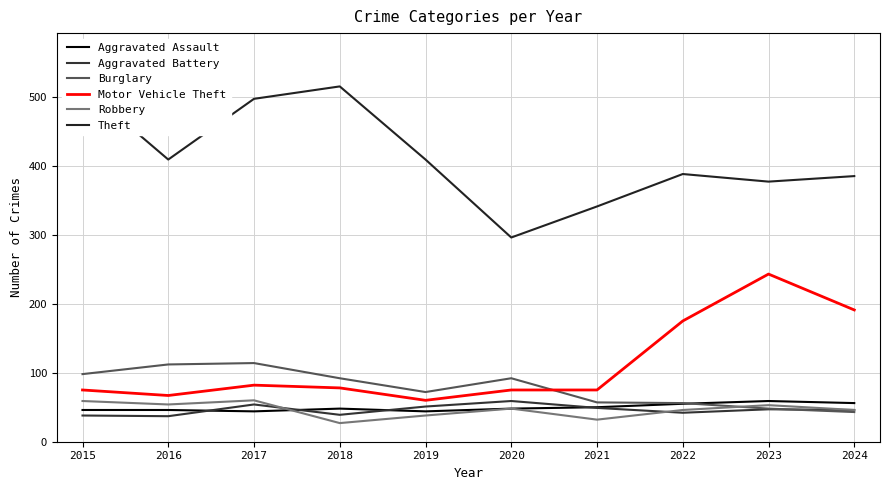

What are all the series names shown in the legend?

Aggravated Assault, Aggravated Battery, Burglary, Motor Vehicle Theft, Robbery, Theft